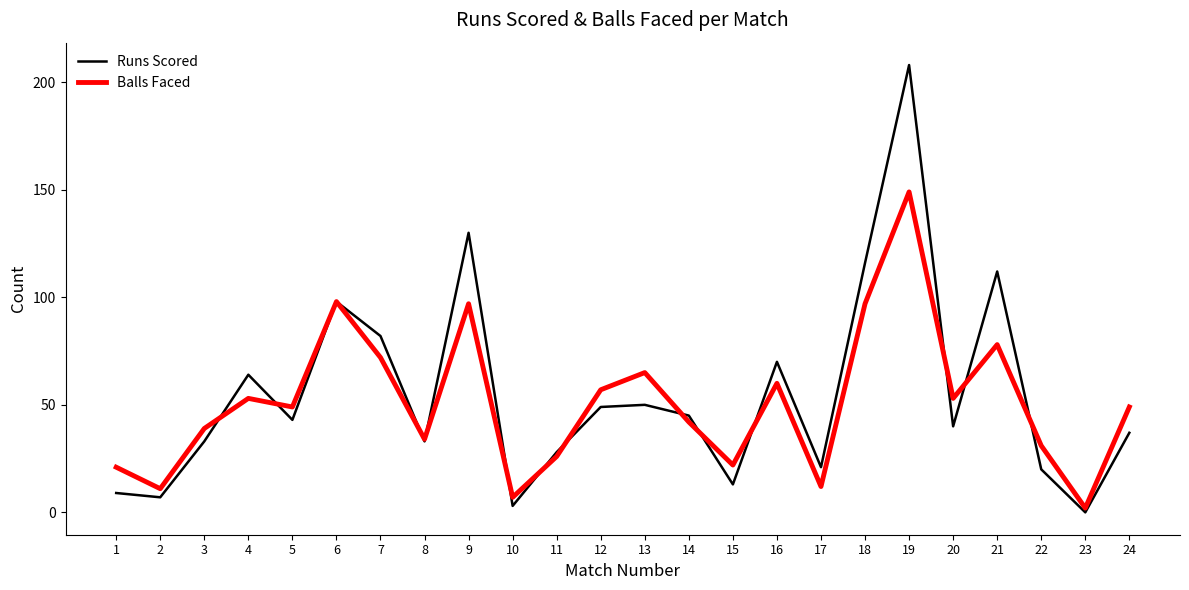

Reading left to right, what are all the values shown in this chart?

Runs Scored: 1=9	2=7	3=33	4=64	5=43	6=98	7=82	8=33	9=130	10=3	11=28	12=49	13=50	14=45	15=13	16=70	17=21	18=116	19=208	20=40	21=112	22=20	23=0	24=37
Balls Faced: 1=21	2=11	3=39	4=53	5=49	6=98	7=72	8=34	9=97	10=7	11=26	12=57	13=65	14=42	15=22	16=60	17=12	18=97	19=149	20=53	21=78	22=31	23=2	24=49